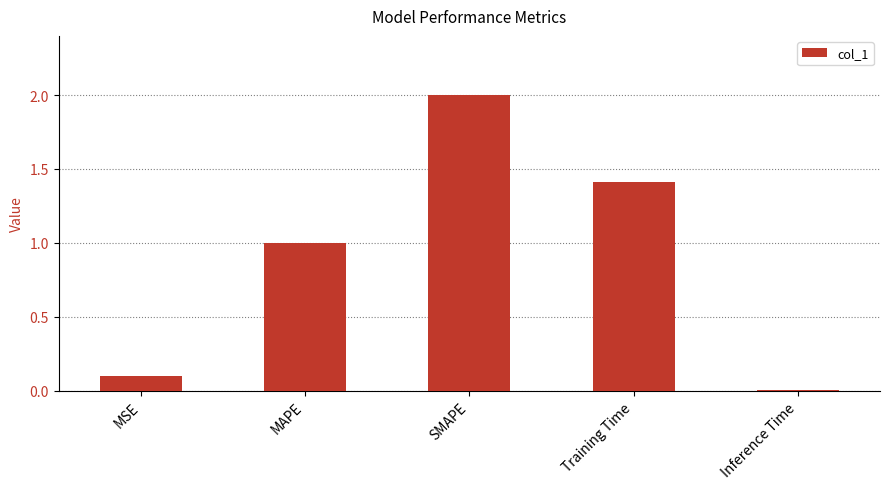

The value at SMAPE is 2.0. True or false?

True